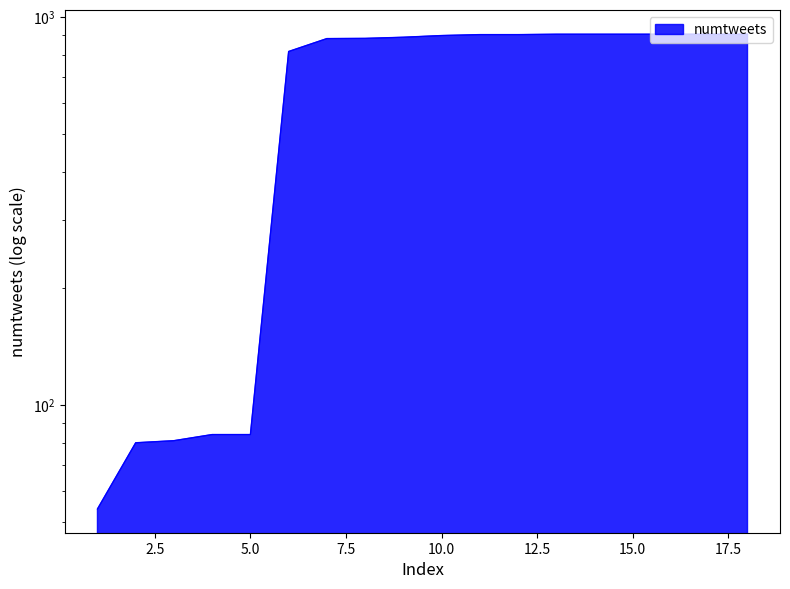

Reading left to right, extract all data points from this chart.

54	80	81	84	84	816	881	882	888	897	902	902	904	904	904	904	904	904